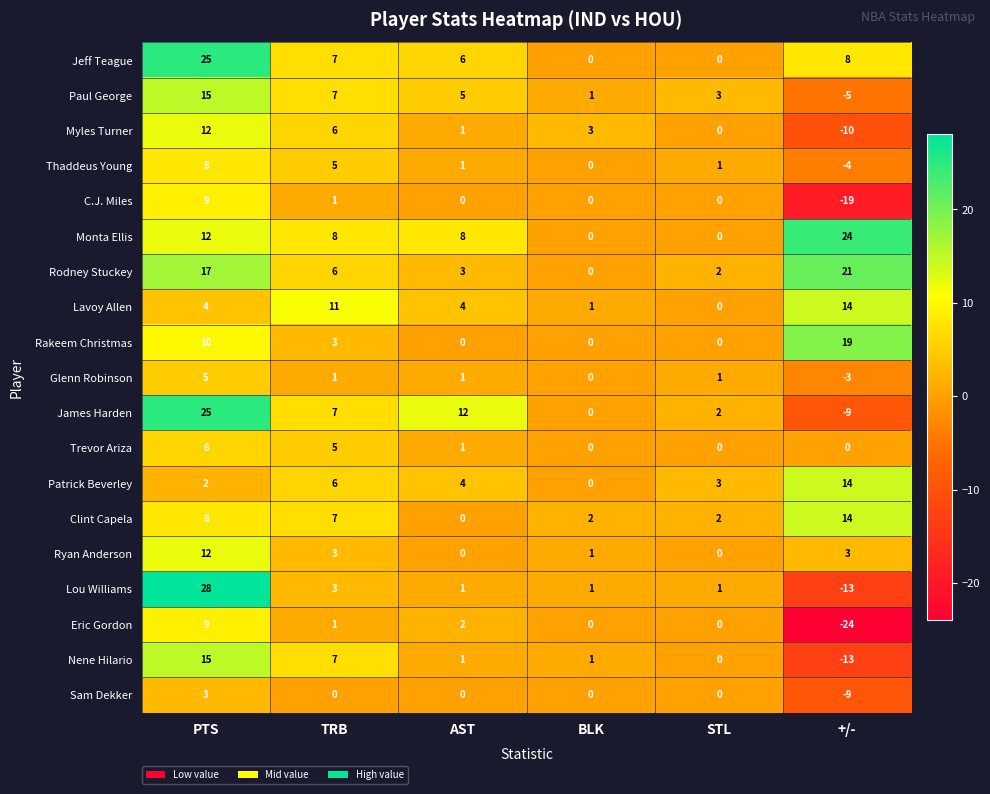

What is the spread (max minus min) of values at PTS?

26